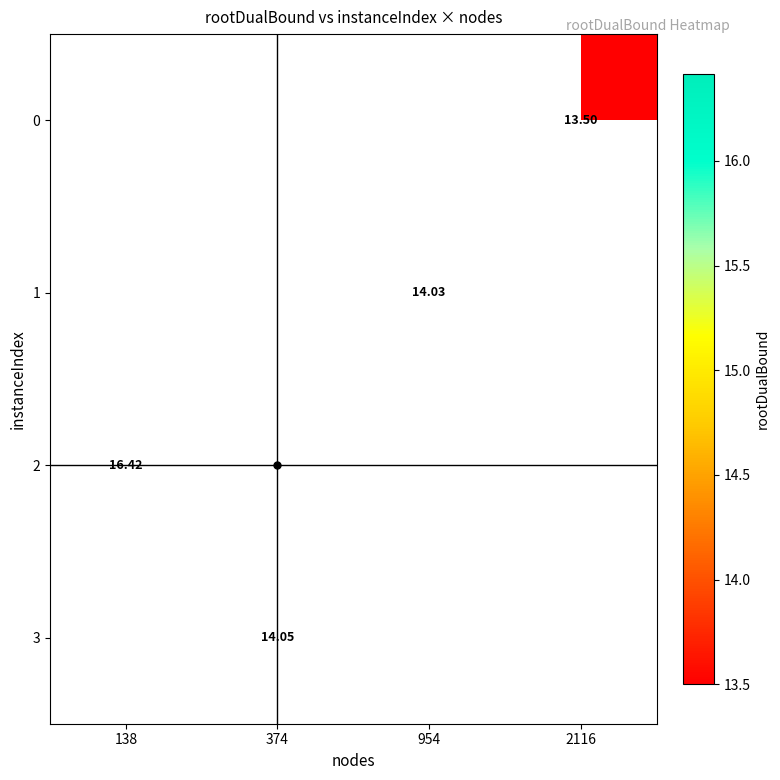

What is the maximum value shown in the chart?

16.4